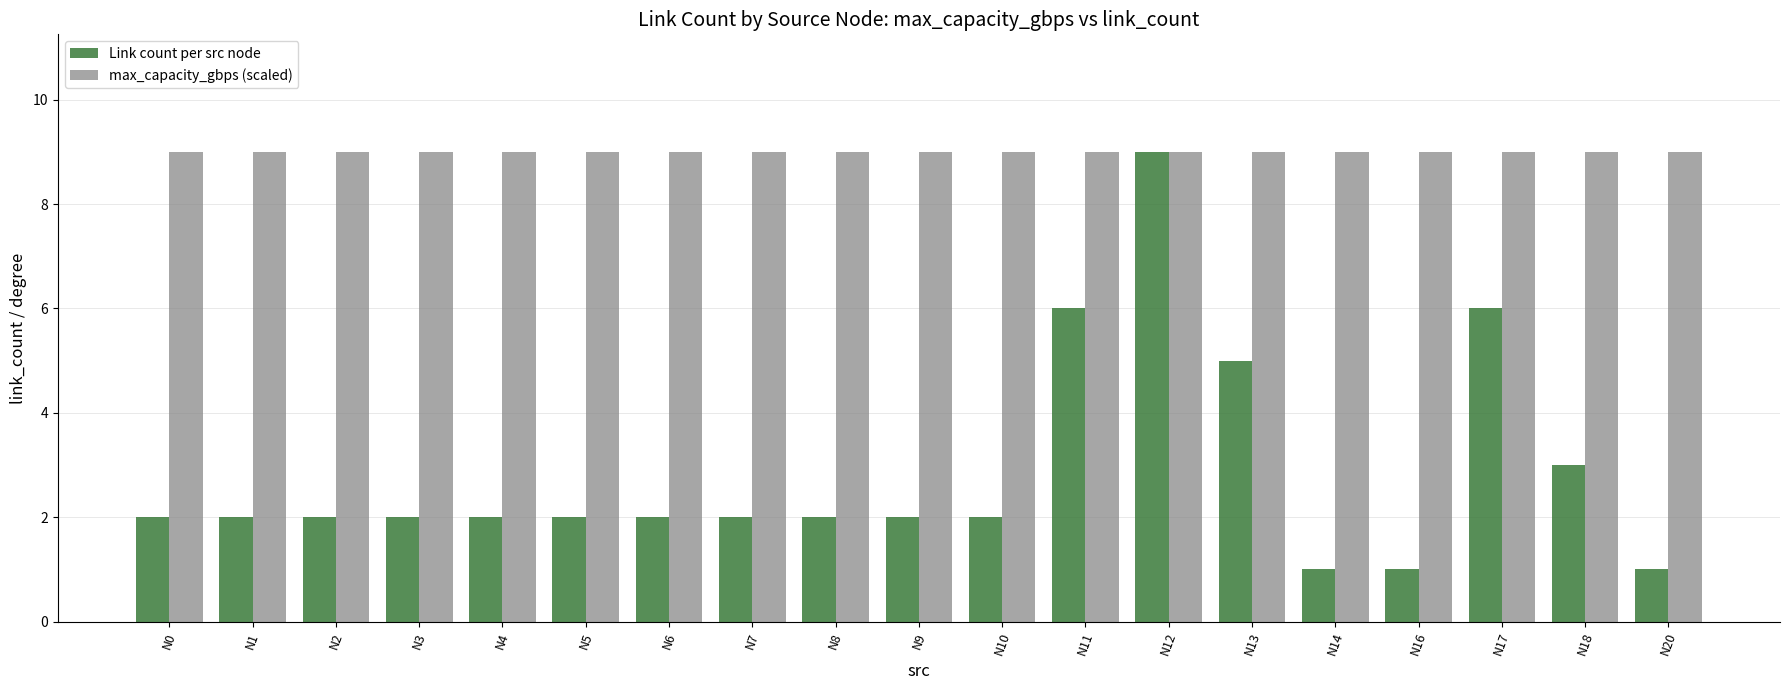

Does the chart contain any negative values?

No